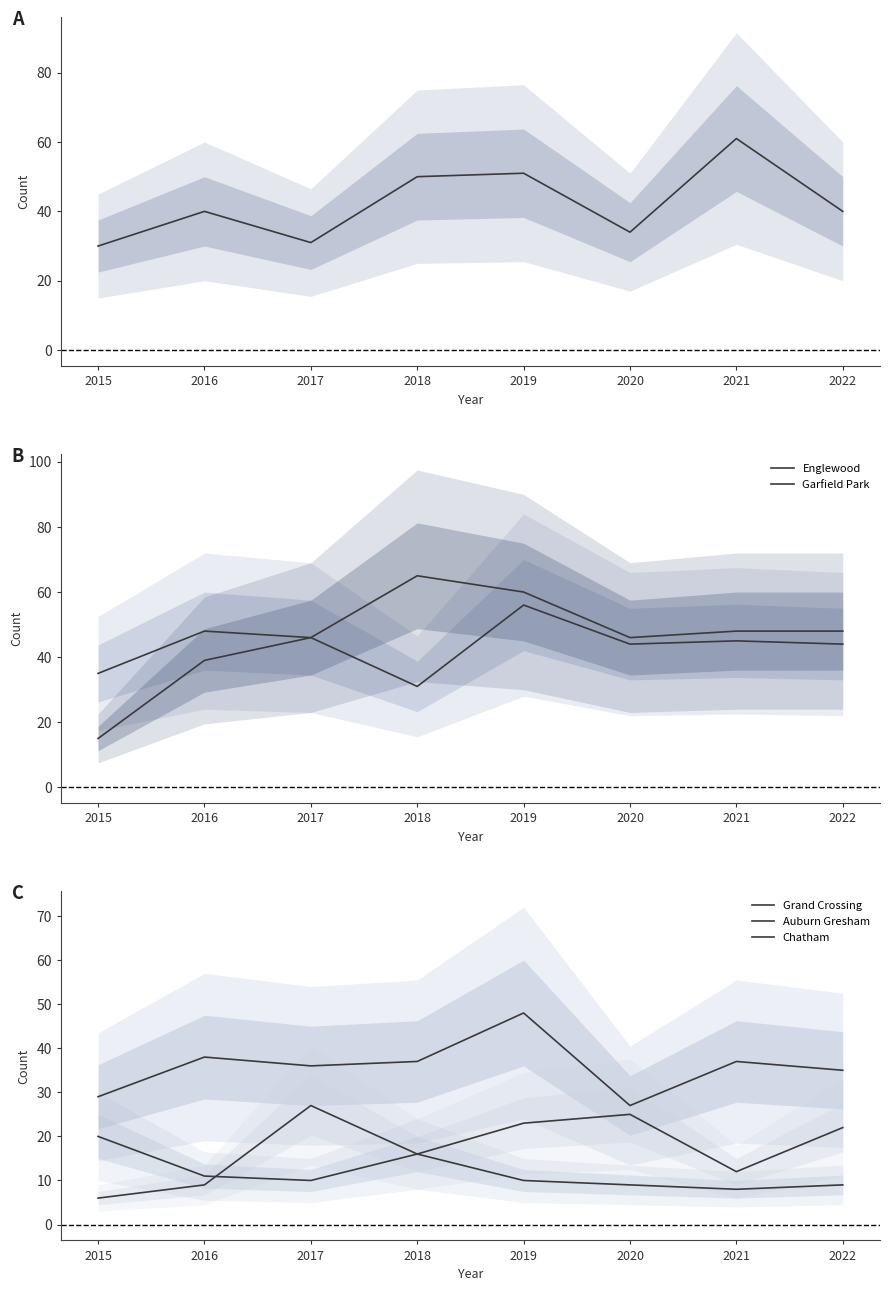

What is the difference between the Auburn Gresham values at 2016 and 2019?

1